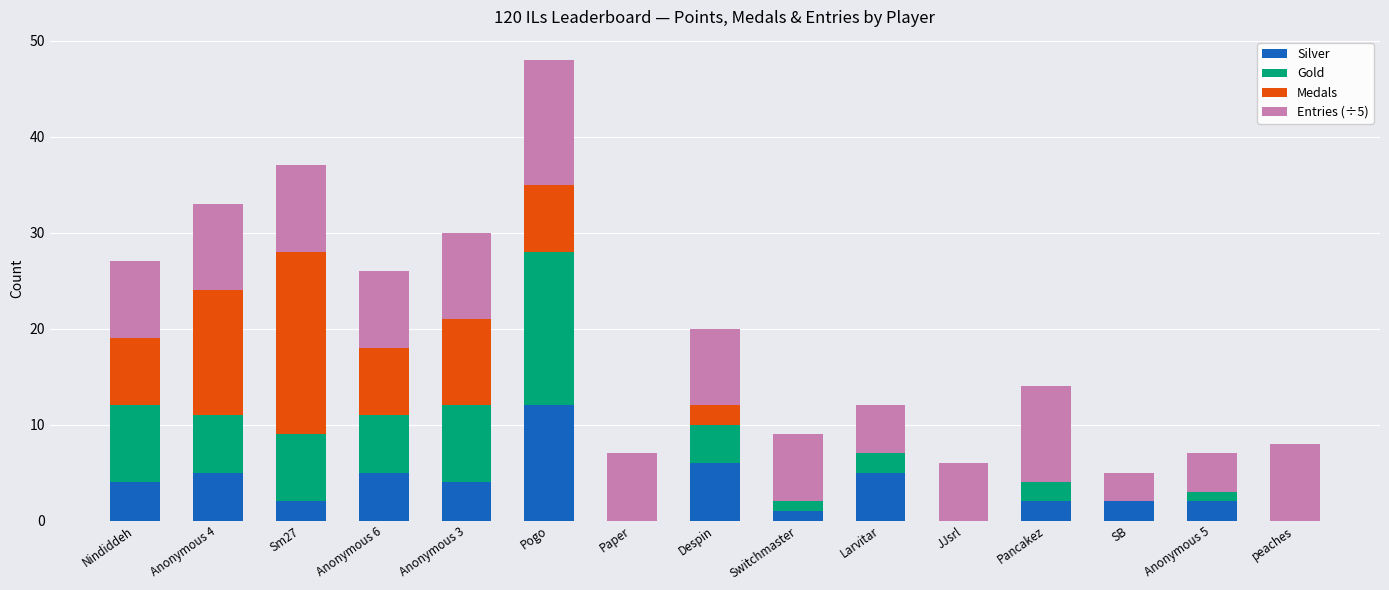

What is the total value across all series at Despin?

20